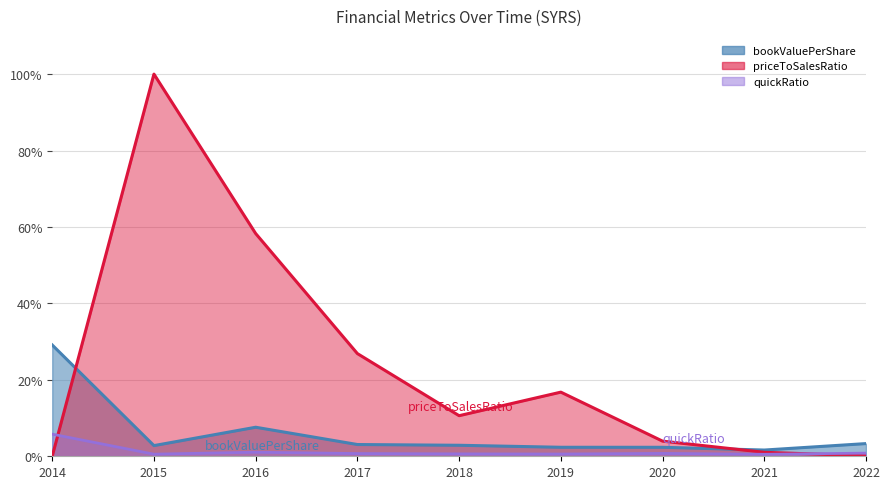

How many lines are shown in the chart?

3